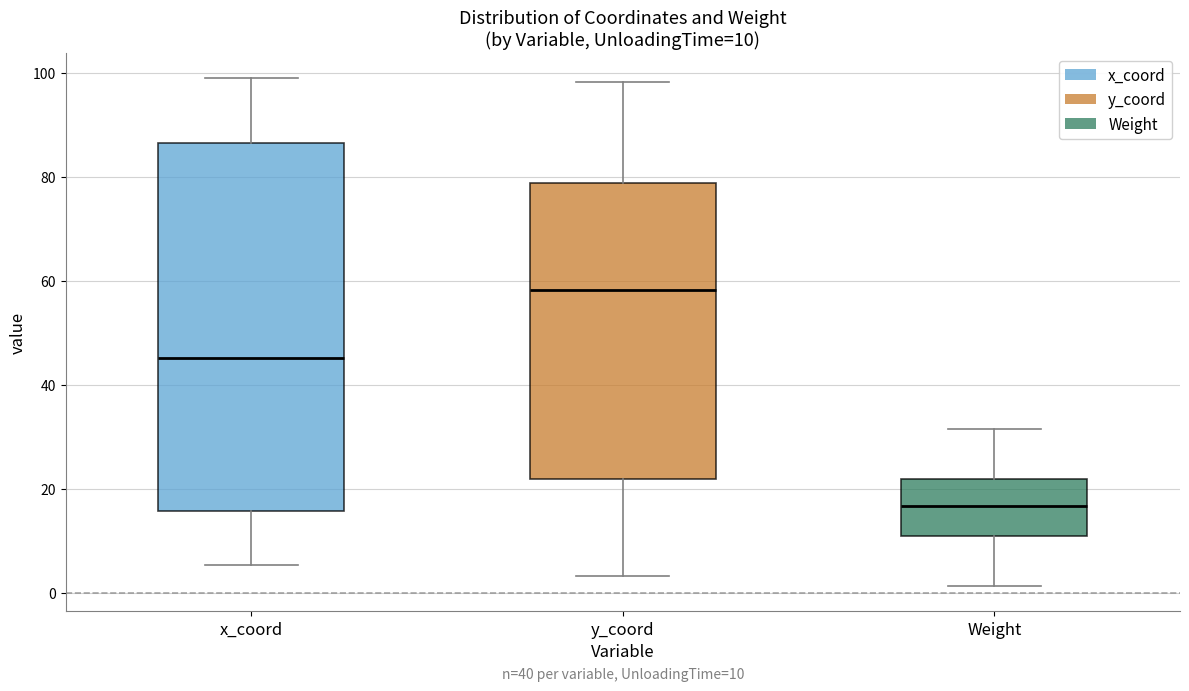

Which box has the highest median line?

y_coord